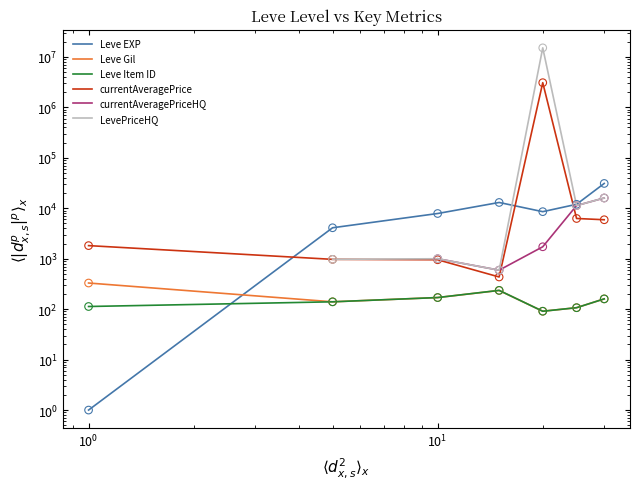

At how many categories does at least one series exceed 5779321?

1